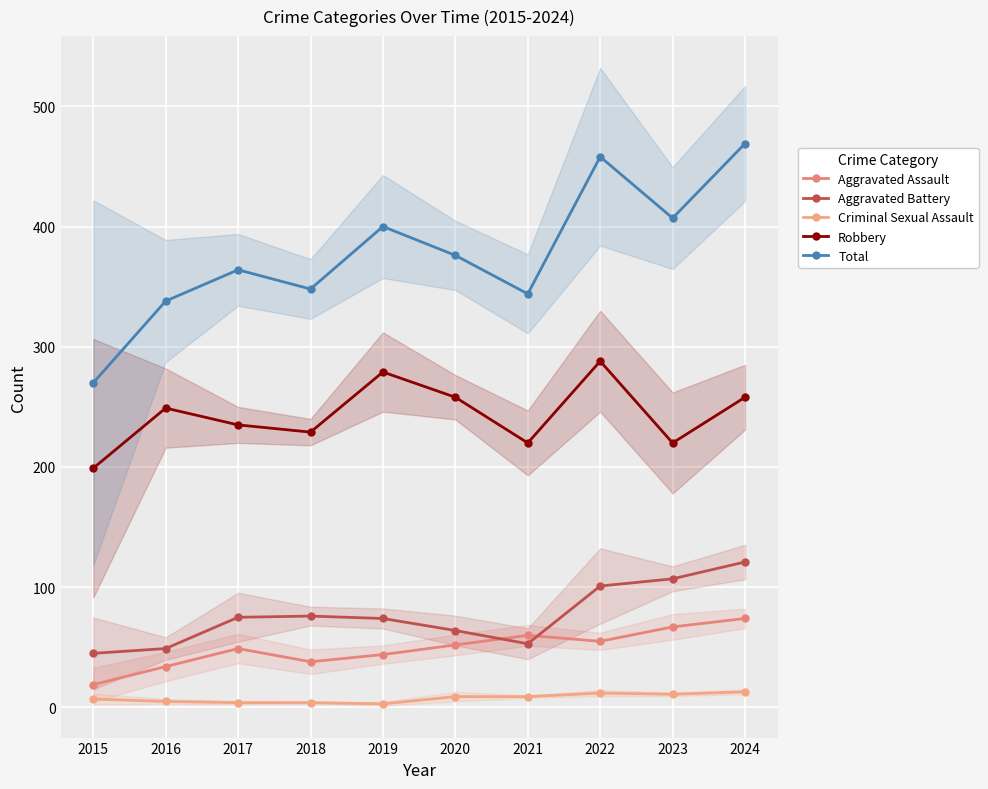

How many Criminal Sexual Assault values are between 4 and 11?

7